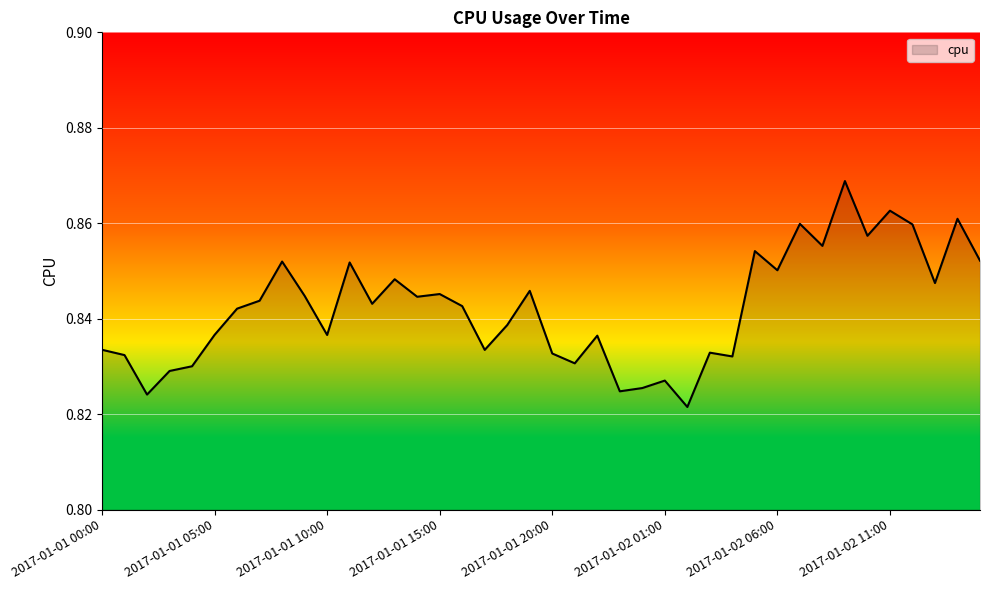

List the labels in order of value, largest first.

2017-01-02 09:00, 2017-01-02 11:00, 2017-01-02 14:00, 2017-01-02 07:00, 2017-01-02 12:00, 2017-01-02 10:00, 2017-01-02 08:00, 2017-01-02 05:00, 2017-01-02 15:00, 2017-01-01 08:00, 2017-01-01 11:00, 2017-01-02 06:00, 2017-01-01 13:00, 2017-01-02 13:00, 2017-01-01 19:00, 2017-01-01 15:00, 2017-01-01 09:00, 2017-01-01 14:00, 2017-01-01 07:00, 2017-01-01 12:00, 2017-01-01 16:00, 2017-01-01 06:00, 2017-01-01 18:00, 2017-01-01 05:00, 2017-01-01 10:00, 2017-01-01 22:00, 2017-01-01 00:00, 2017-01-01 17:00, 2017-01-02 03:00, 2017-01-01 20:00, 2017-01-01 01:00, 2017-01-02 04:00, 2017-01-01 21:00, 2017-01-01 04:00, 2017-01-01 03:00, 2017-01-02 01:00, 2017-01-02 00:00, 2017-01-01 23:00, 2017-01-01 02:00, 2017-01-02 02:00